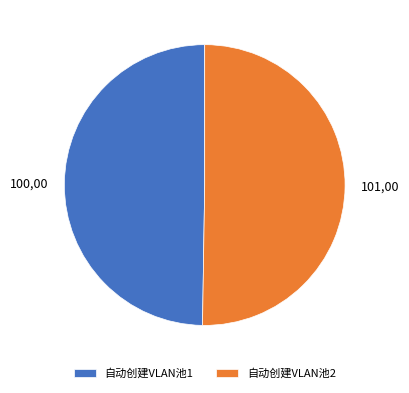

Approximately how many times larger is the value at 自动创建VLAN池1 compared to 自动创建VLAN池2?

1.0